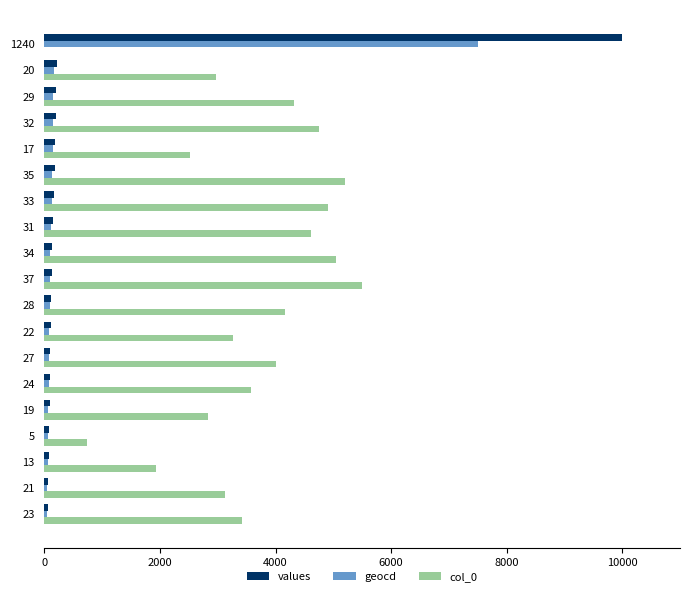

At which label does values reach its peak?

1240